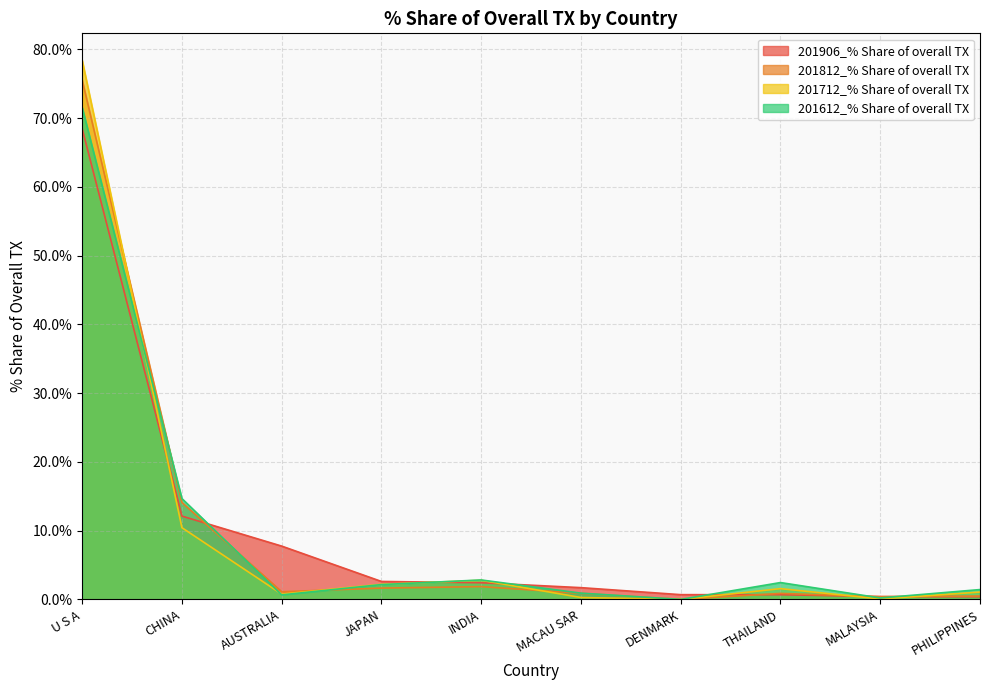

Where is the first local minimum for 201812_% Share of overall TX?

AUSTRALIA